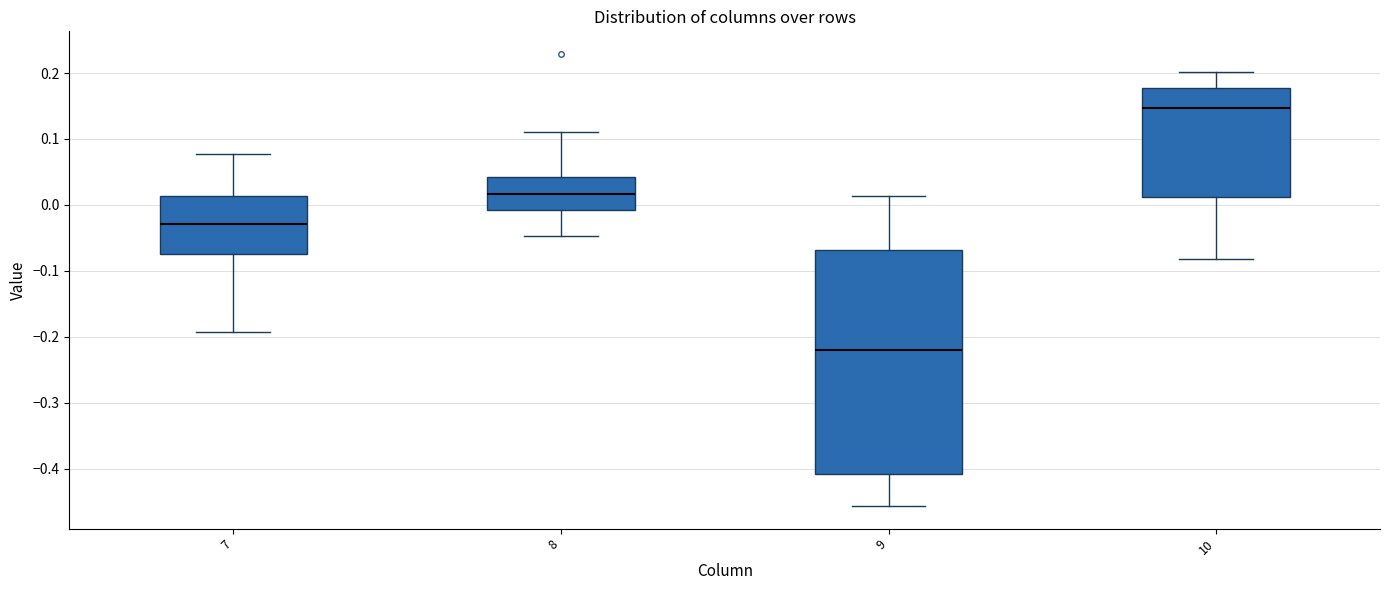

Reading left to right, read every box against the y-axis: the position of its median line, the range the box covers, and the ends of its whiskers. The values are not printed on the chart, so give them approximately, as read against the axis.

7: median -0.03, box -0.07 to 0.01, whiskers -0.19 to 0.08
8: median 0.02, box -0.01 to 0.04, whiskers -0.05 to 0.11
9: median -0.22, box -0.41 to -0.07, whiskers -0.46 to 0.01
10: median 0.15, box 0.01 to 0.18, whiskers -0.08 to 0.20